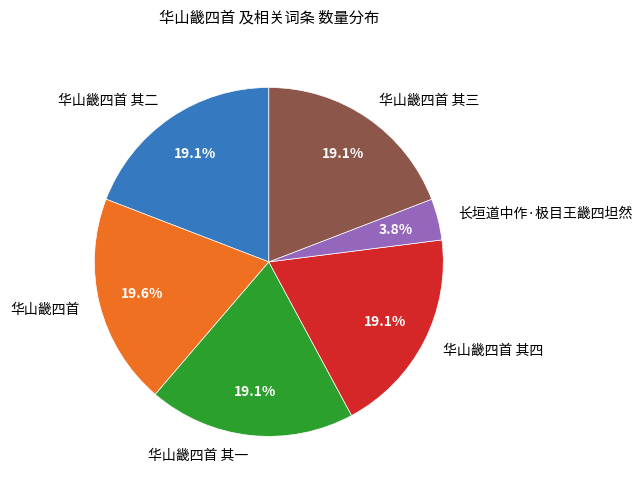

Combined, do 华山畿四首 其二 and 华山畿四首 其三 account for over 50%?

No